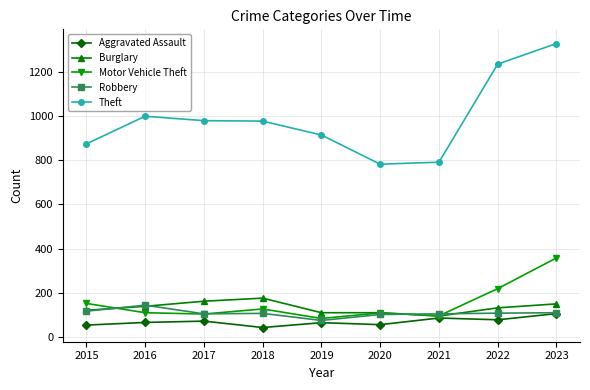

What is the approximate value of Burglary at 2016?

139